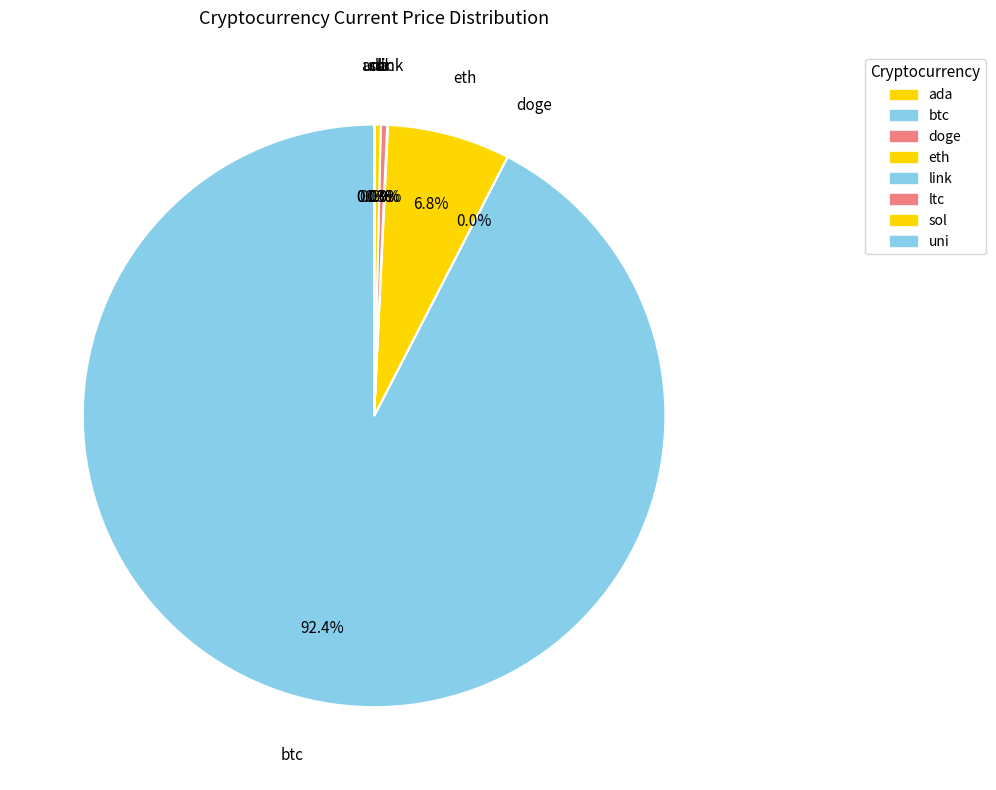

Combined, do sol and btc account for over 50%?

Yes